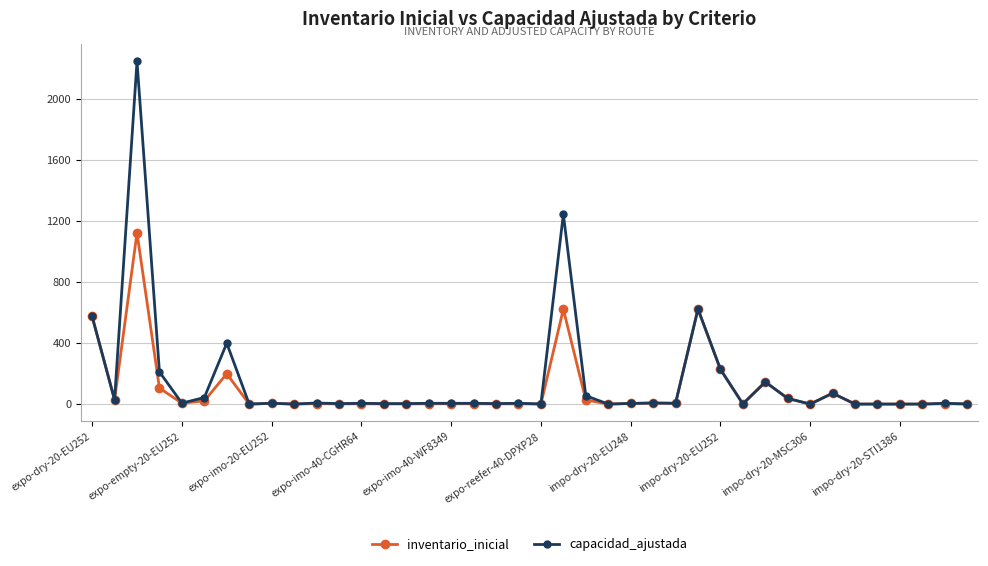

True or false: capacidad_ajustada has more than 1 points higher than both neighbors.

True